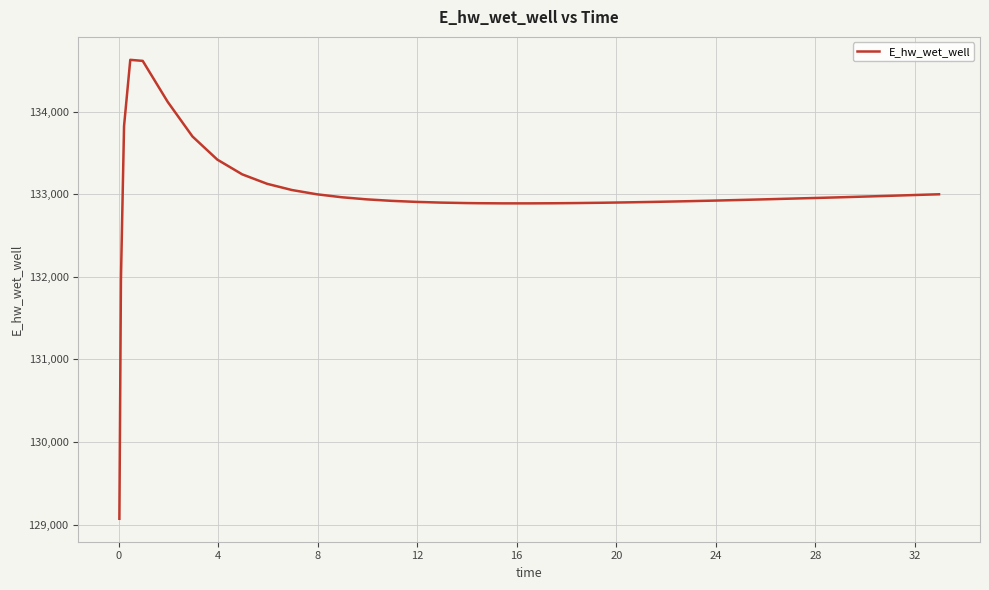

Count the number of data series in this chart.

1